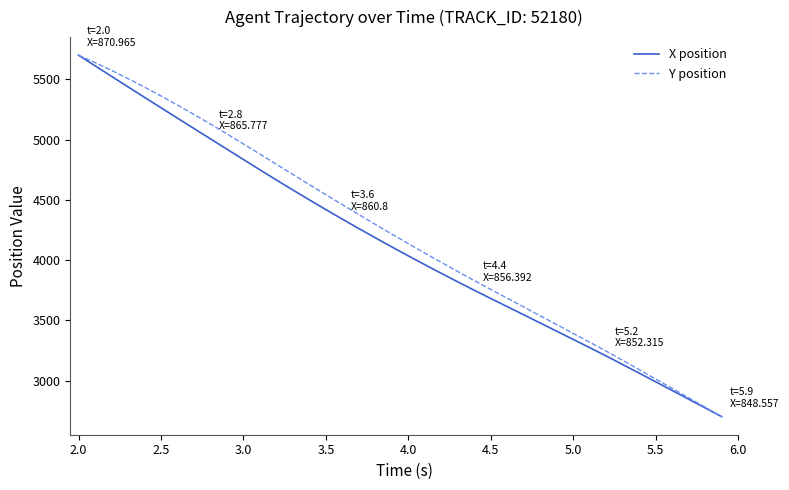

Reading right to left, transcribe all the data shown in this chart.

X position: 2700.0	2772.4	2844.9	2917.2	2989.2	3060.9	3132.4	3203.1	3272.3	3340.8	3408.9	3477.0	3545.1	3612.9	3680.7	3749.0	3818.6	3889.3	3961.2	4034.3	4108.6	4184.2	4261.0	4339.1	4418.4	4499.0	4580.9	4664.0	4748.6	4834.1	4919.7	5005.4	5091.4	5177.5	5263.7	5350.3	5437.2	5524.5	5612.0	5700.0
Y position: 2700.0	2778.3	2856.6	2934.7	3012.5	3089.9	3167.2	3243.4	3317.6	3390.6	3463.9	3536.9	3609.9	3682.9	3755.9	3829.3	3904.2	3980.3	4057.5	4135.5	4215.1	4295.4	4376.8	4459.0	4542.0	4625.8	4709.9	4794.1	4879.0	4963.5	5046.5	5128.3	5207.8	5285.8	5361.5	5434.9	5506.0	5574.0	5638.5	5700.0